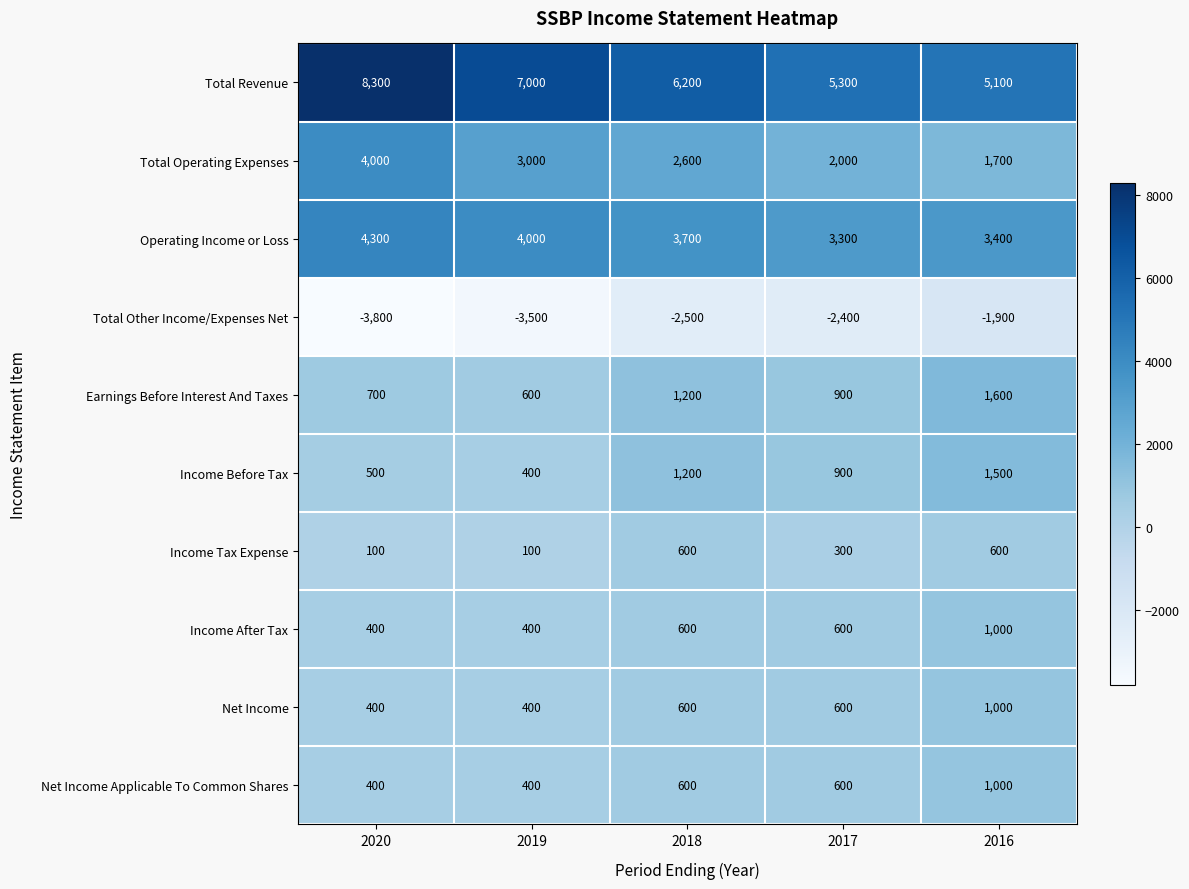

How many distinct data groups are displayed?

10